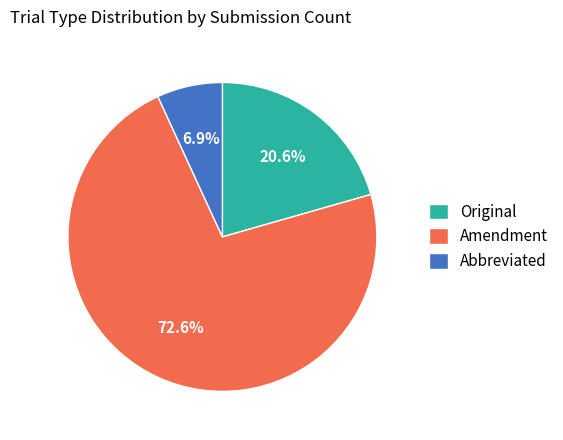

To the nearest percent, what is the difference between the Amendment and Original slice percentages?

52%